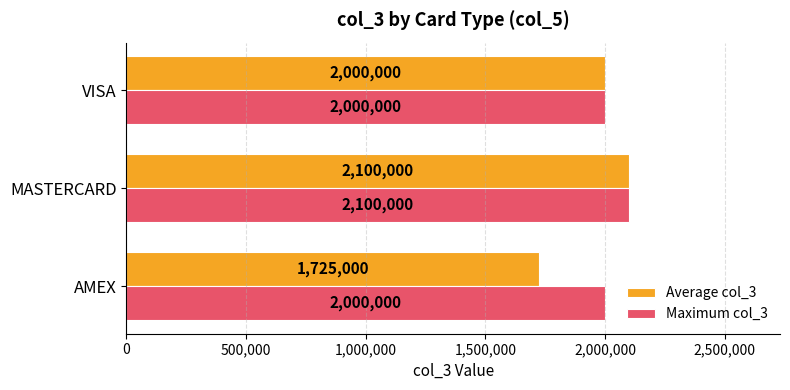

Is it true that Maximum col_3 equals 2000000 at AMEX?

True